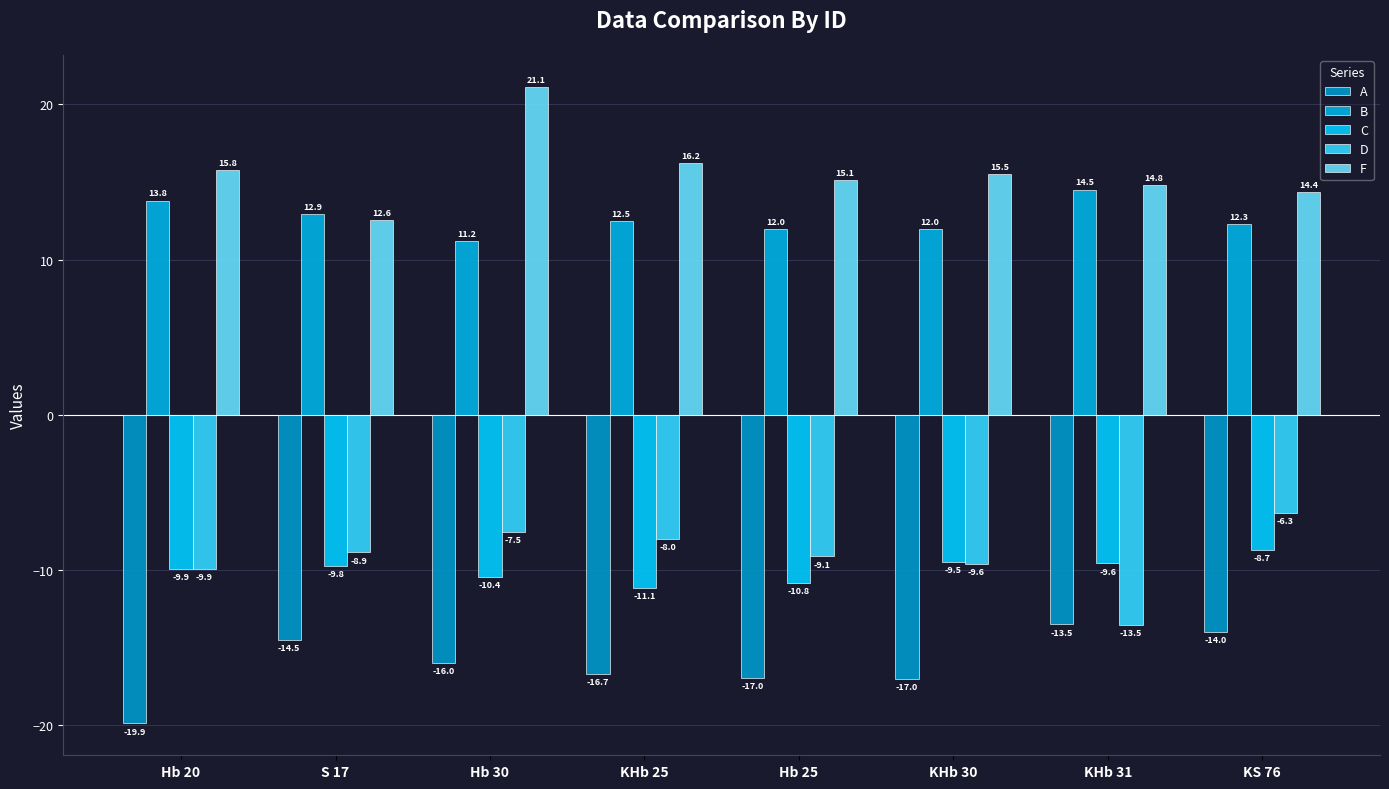

What is the difference between the F values at KHb 25 and KS 76?

1.9